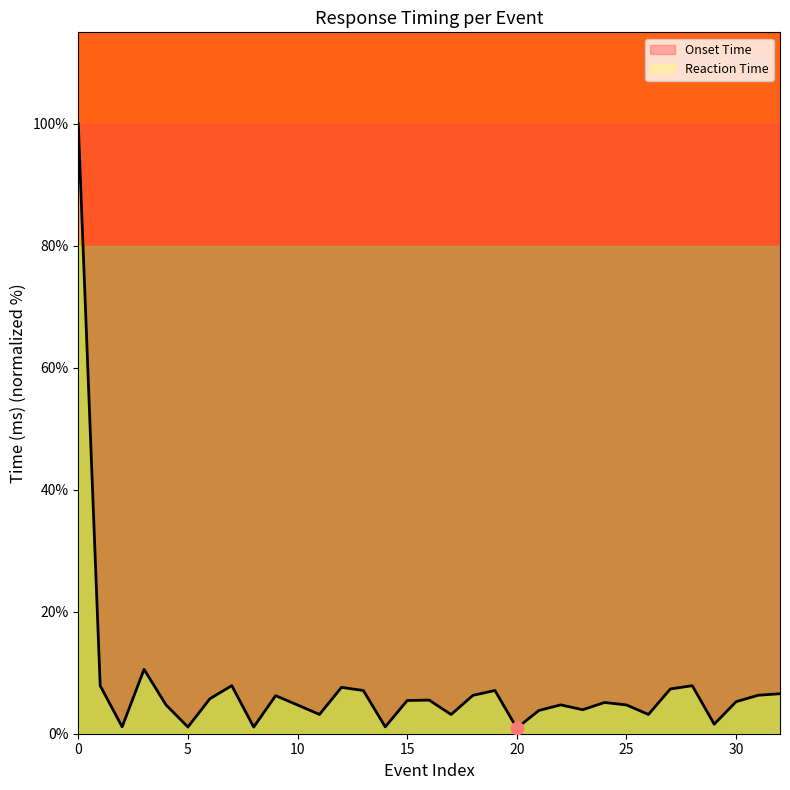

What is the change in value from 6 to 22?

-1.0